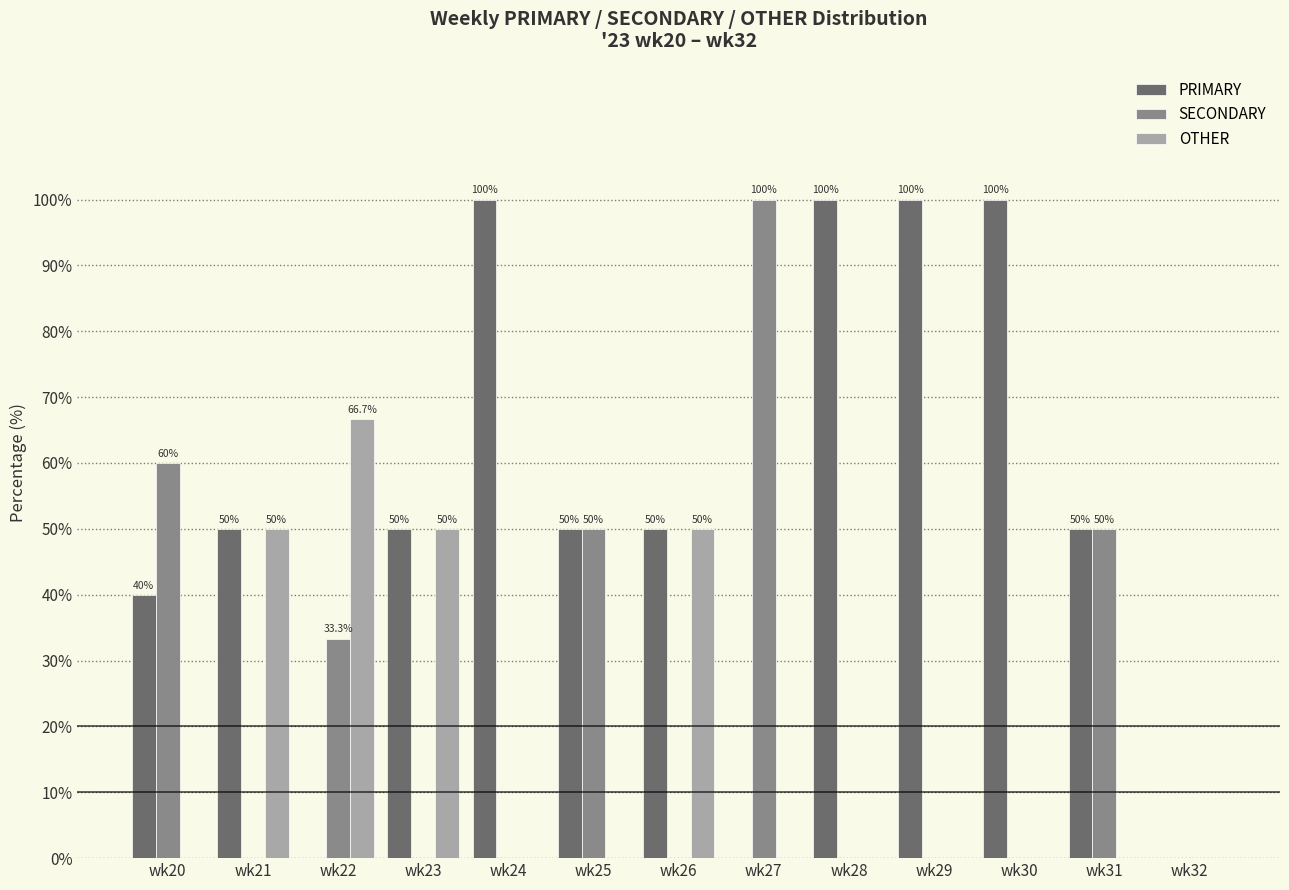

How many groups of bars are there?

13